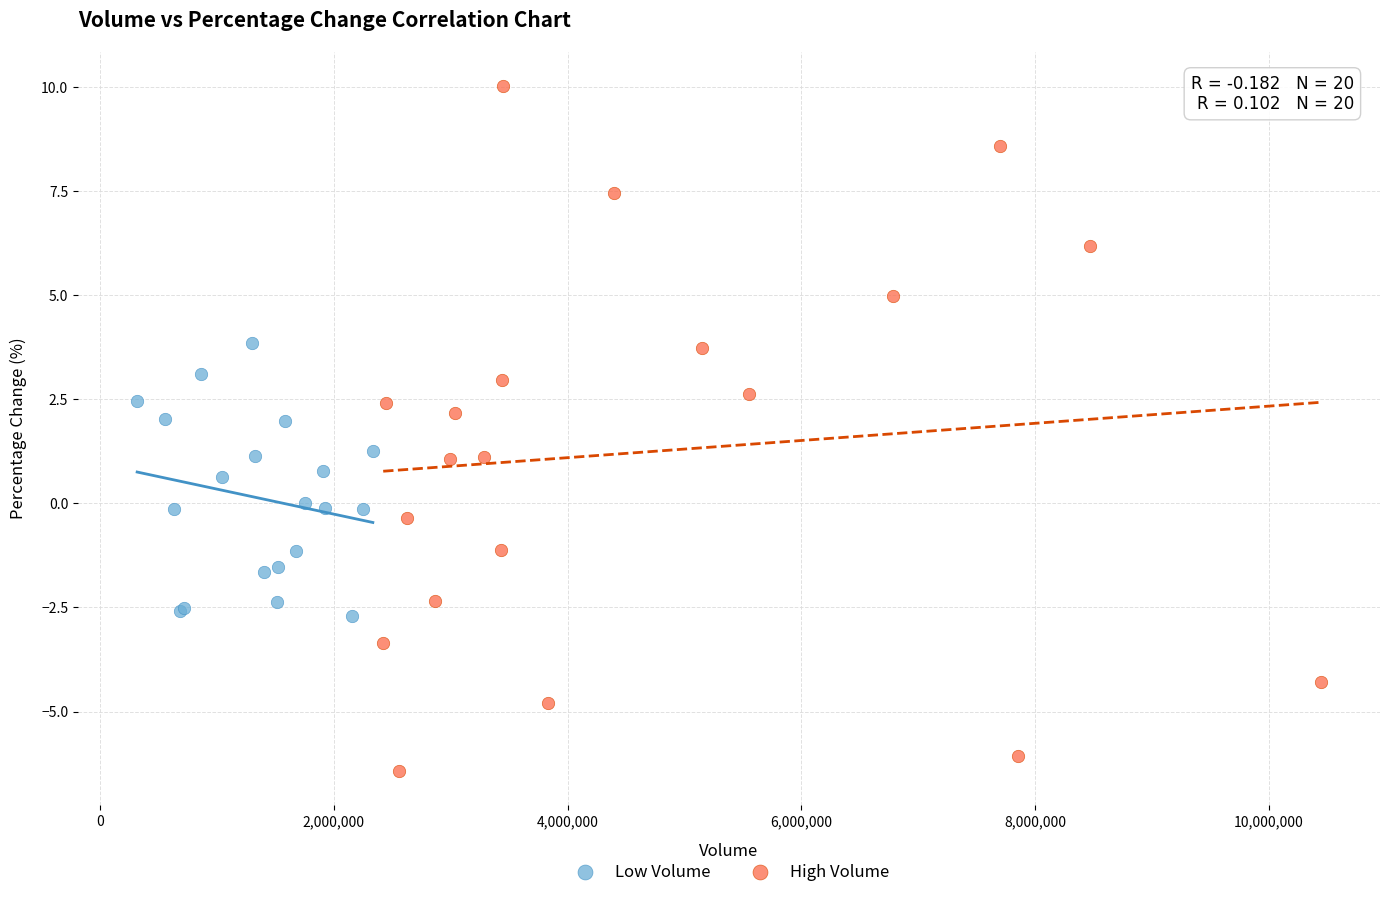

Which series has the widest spread of Y values?

High Volume